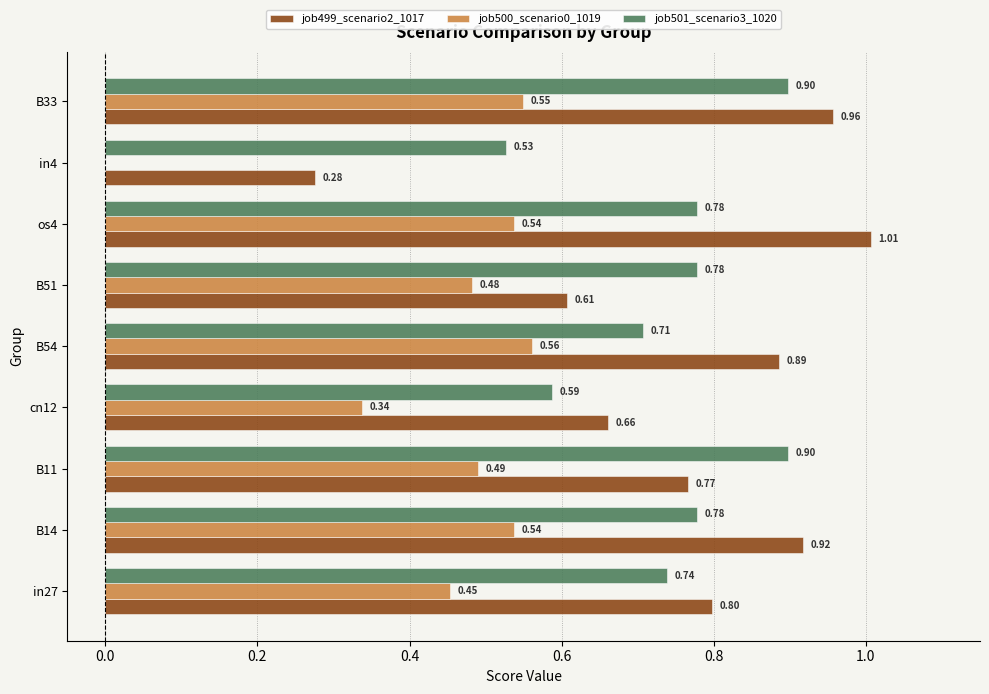

What is the sum of the job501_scenario3_1020 values at os4 and B51?

1.6